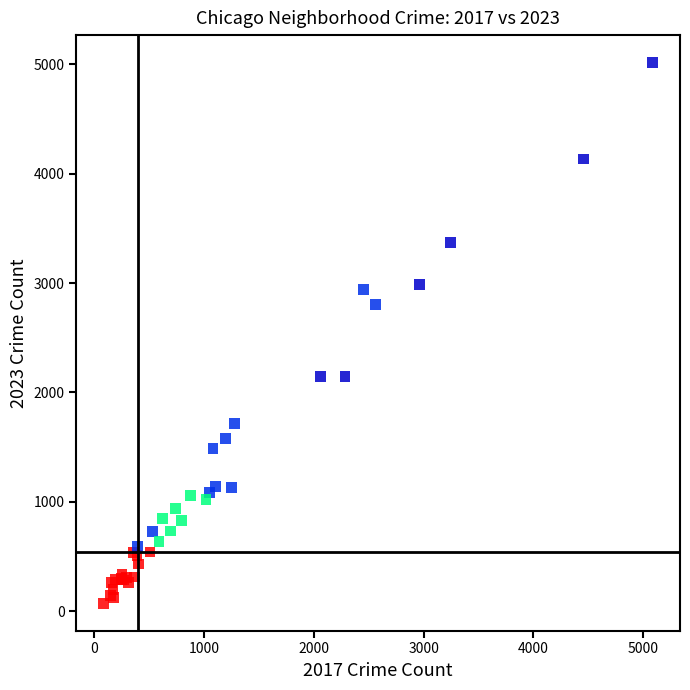

What Y value in the scatter plot is closest to 2544?

2807